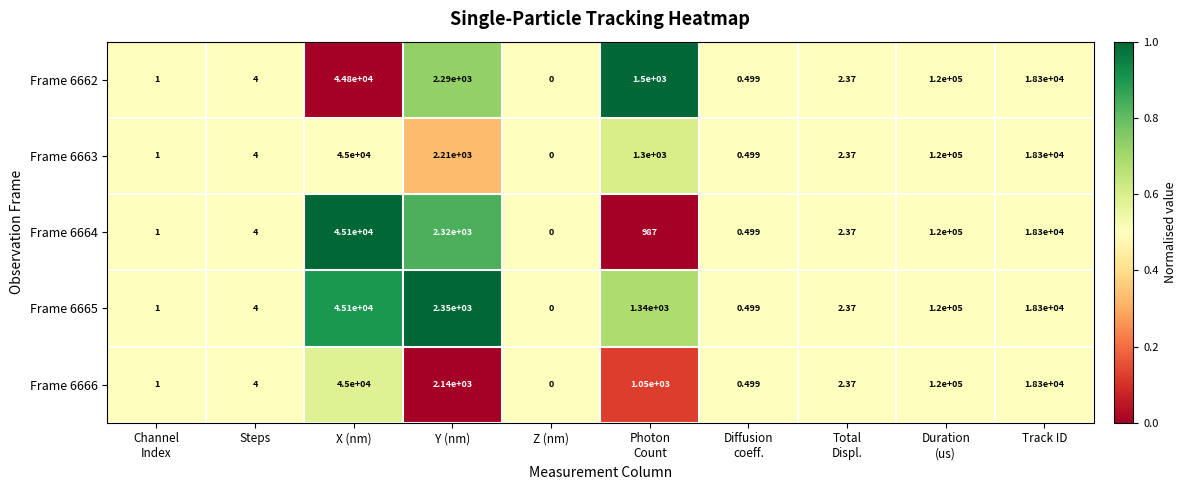

At which label is Frame 6664 closest to 60000?

X (nm)